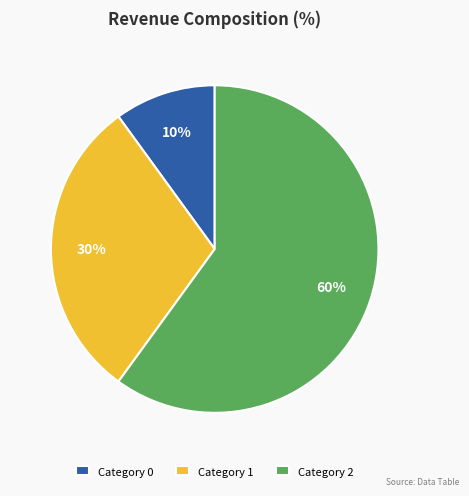

The Category 0 slice represents 10% of the pie. True or false?

True